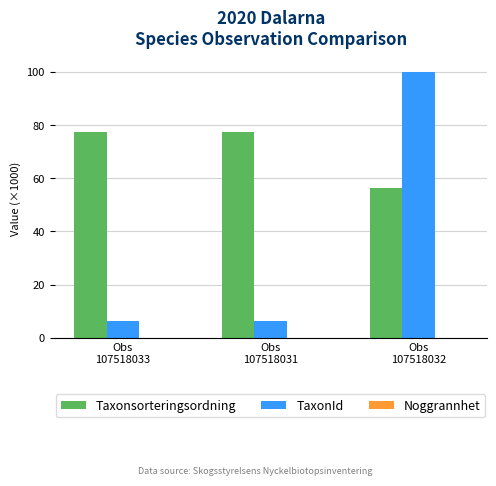

What is the maximum value shown in the chart?

100.1